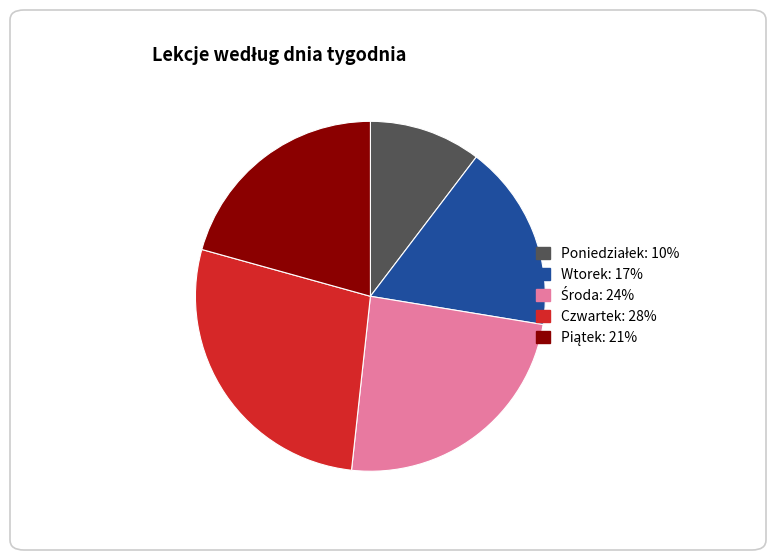

Which slice is the largest?

Czwartek